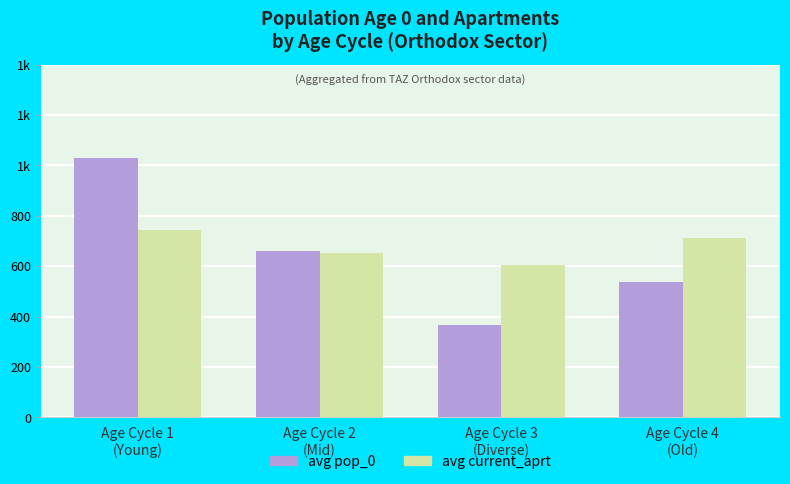

What is the label of the 1st bar from the right?

Age Cycle 4
(Old)